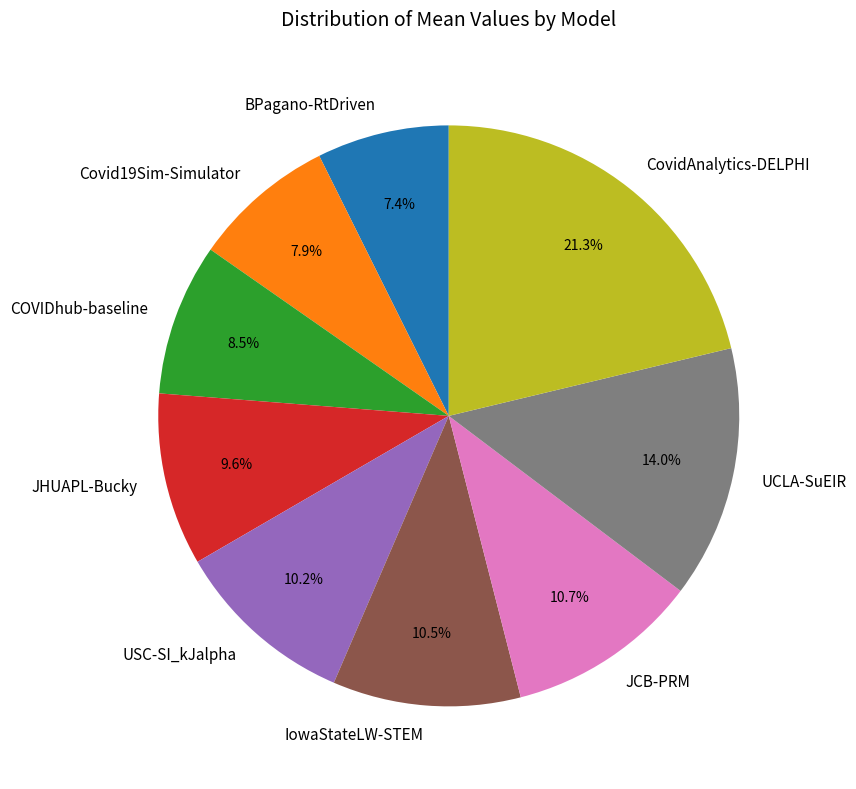

Which has a higher value, CovidAnalytics-DELPHI or BPagano-RtDriven?

CovidAnalytics-DELPHI